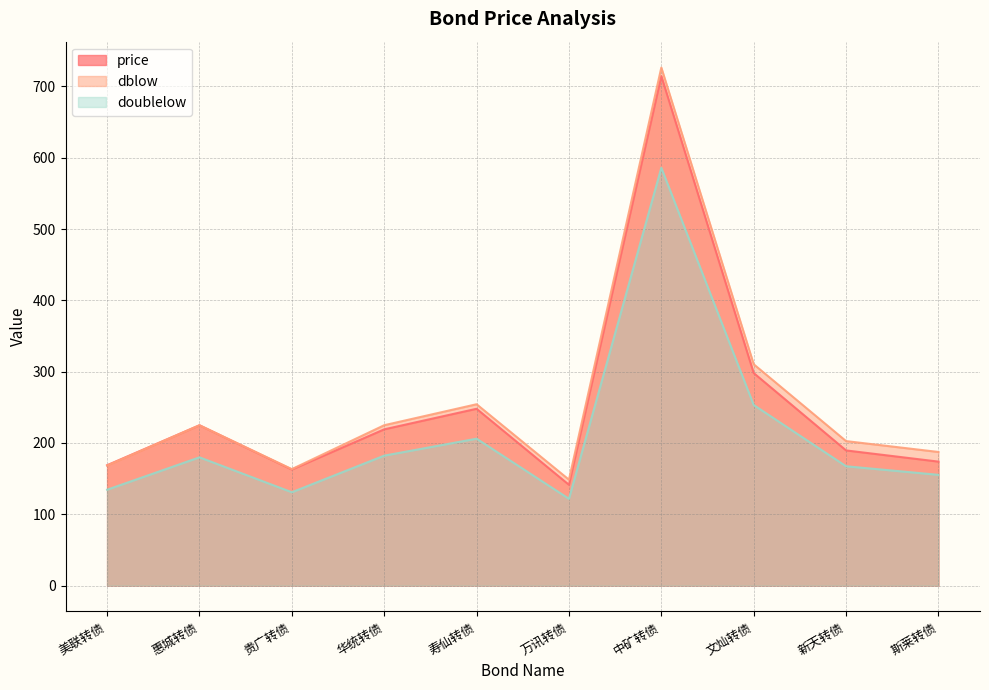

Rank the categories by dblow value from highest to lowest.

中矿转债, 文灿转债, 寿仙转债, 华统转债, 惠城转债, 新天转债, 斯莱转债, 美联转债, 贵广转债, 万讯转债